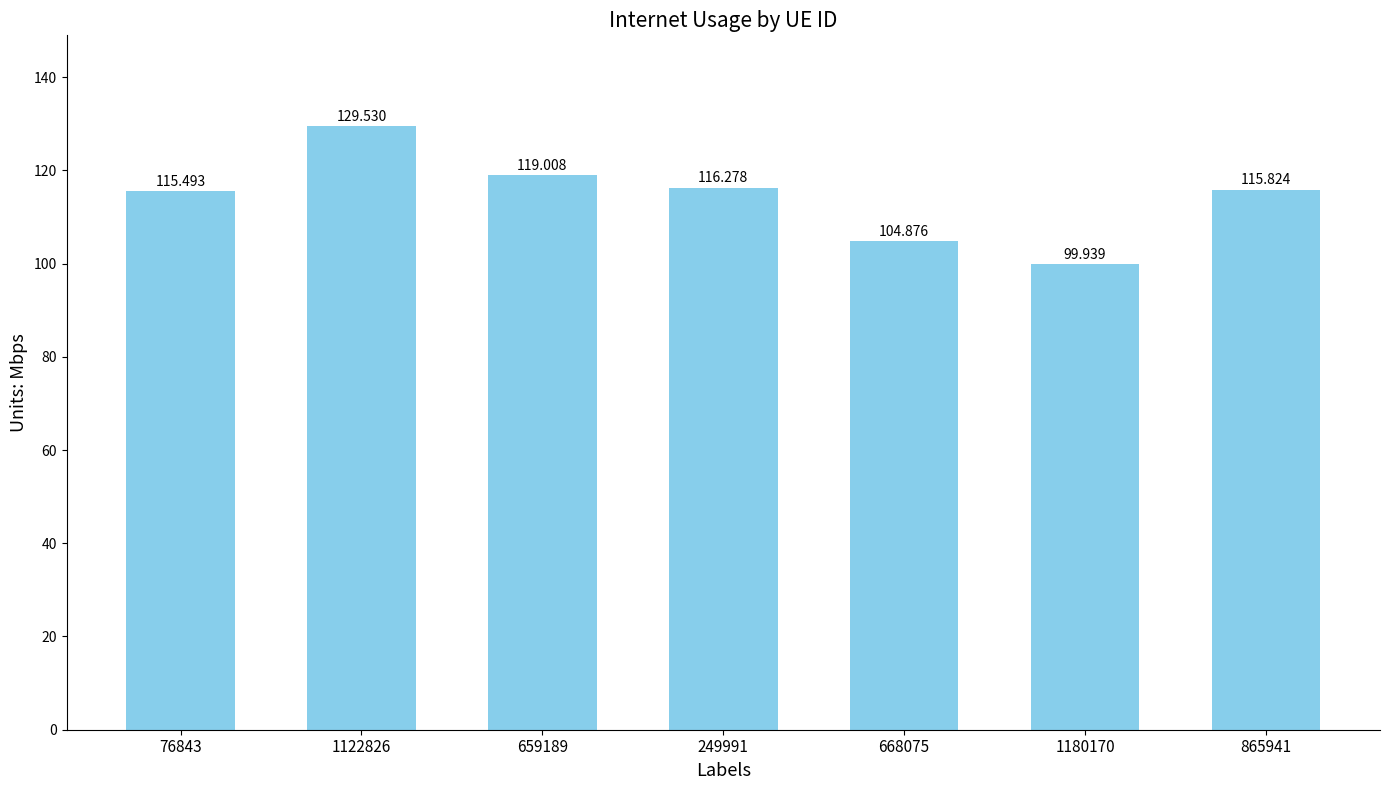

What is the value of the 5th bar from the left?

104.9